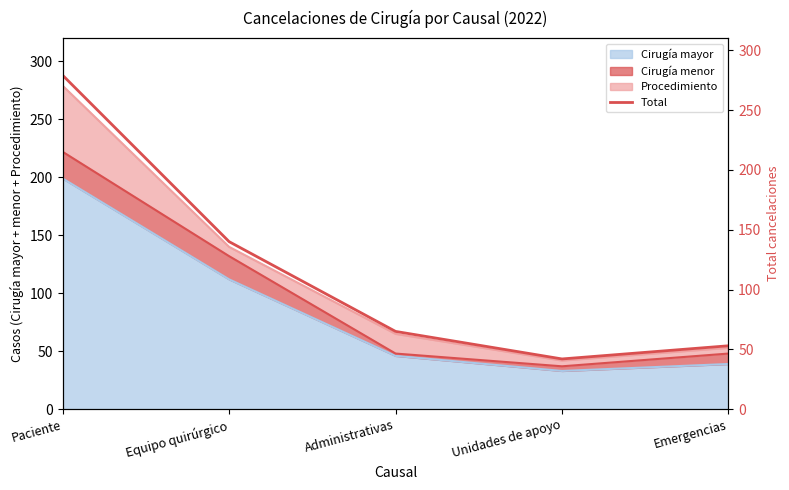

At which label does the data first exceed 65?

Paciente